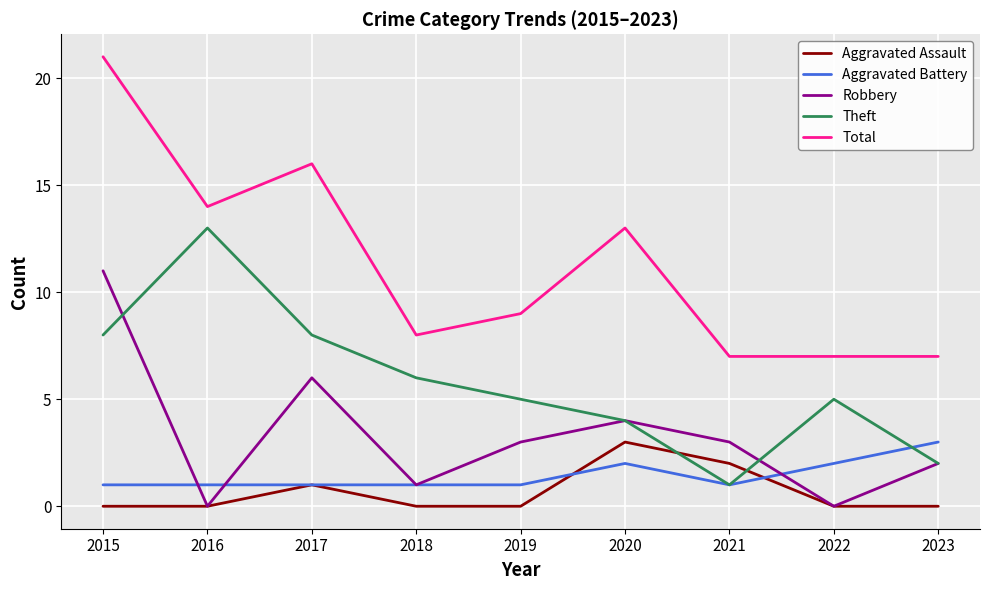

True or false: Total has a value of 11 at 2018.

False